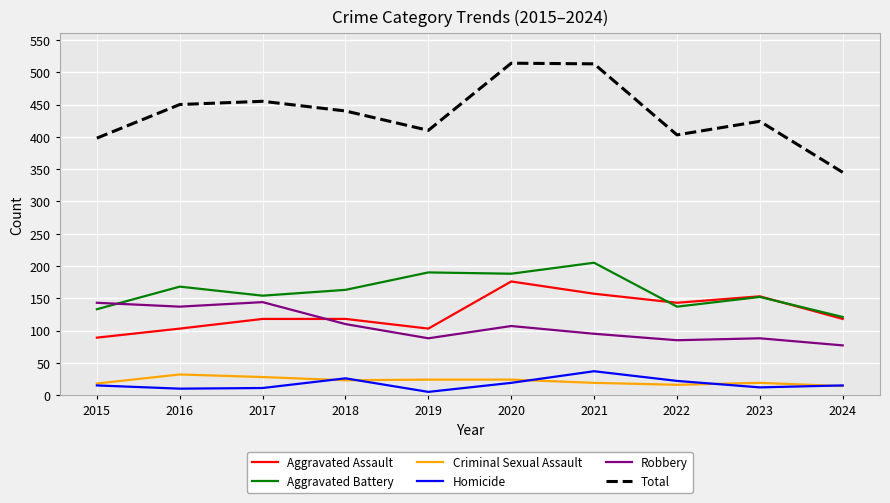

Rank the series by their maximum value, from lowest to highest.

Criminal Sexual Assault, Homicide, Robbery, Aggravated Assault, Aggravated Battery, Total